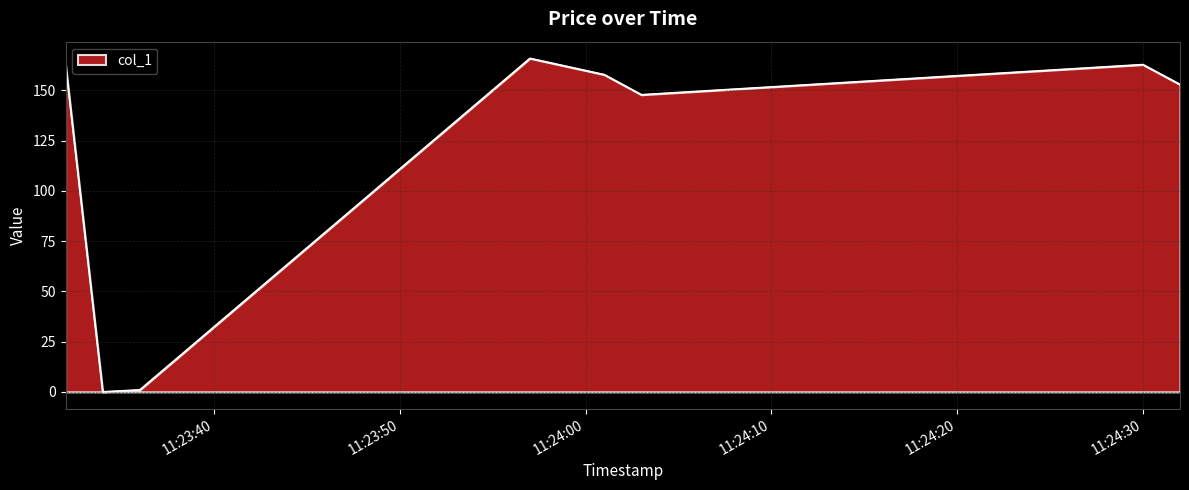

True or false: there are more than 0 points higher than both neighbors.

True